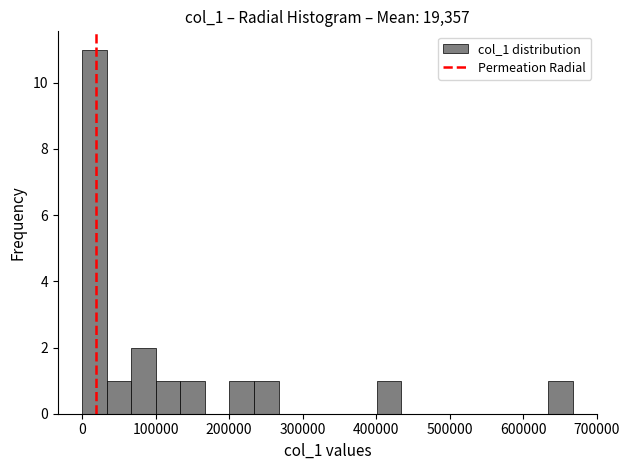

Read against the x-axis, roughly where is the centre of the tallest bar?

20000